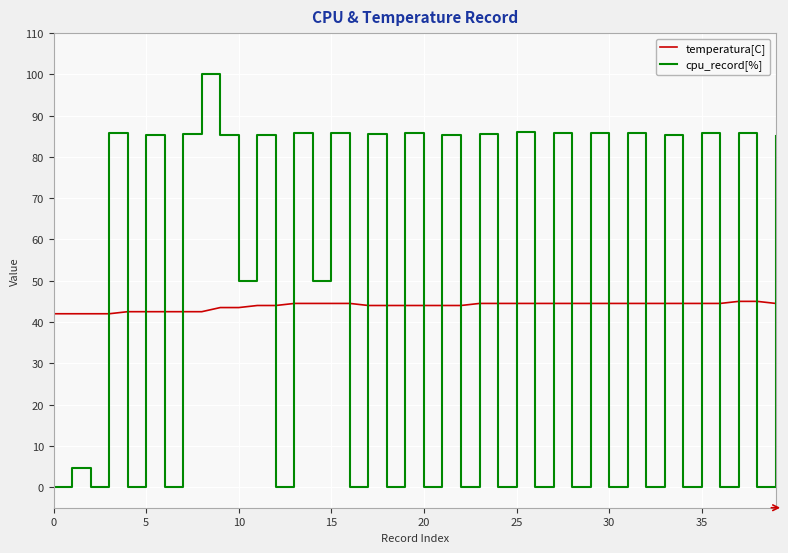

List the series in order of their peak value, highest first.

cpu_record[%], temperatura[C]